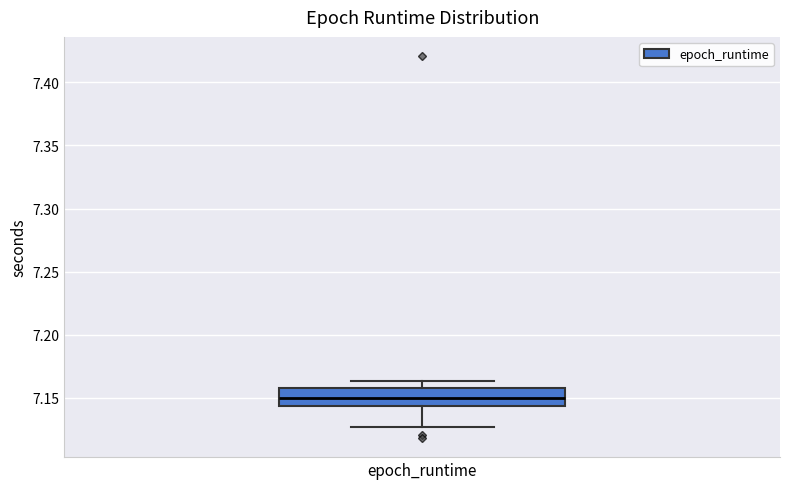

Transcribe this box plot: give where the median line is, the range the box spans, and where the two whiskers end, as read against the y-axis. The values are not printed on the chart, so give them approximately, as read against the axis.

median 7.150, box 7.145 to 7.160, whiskers 7.125 to 7.165